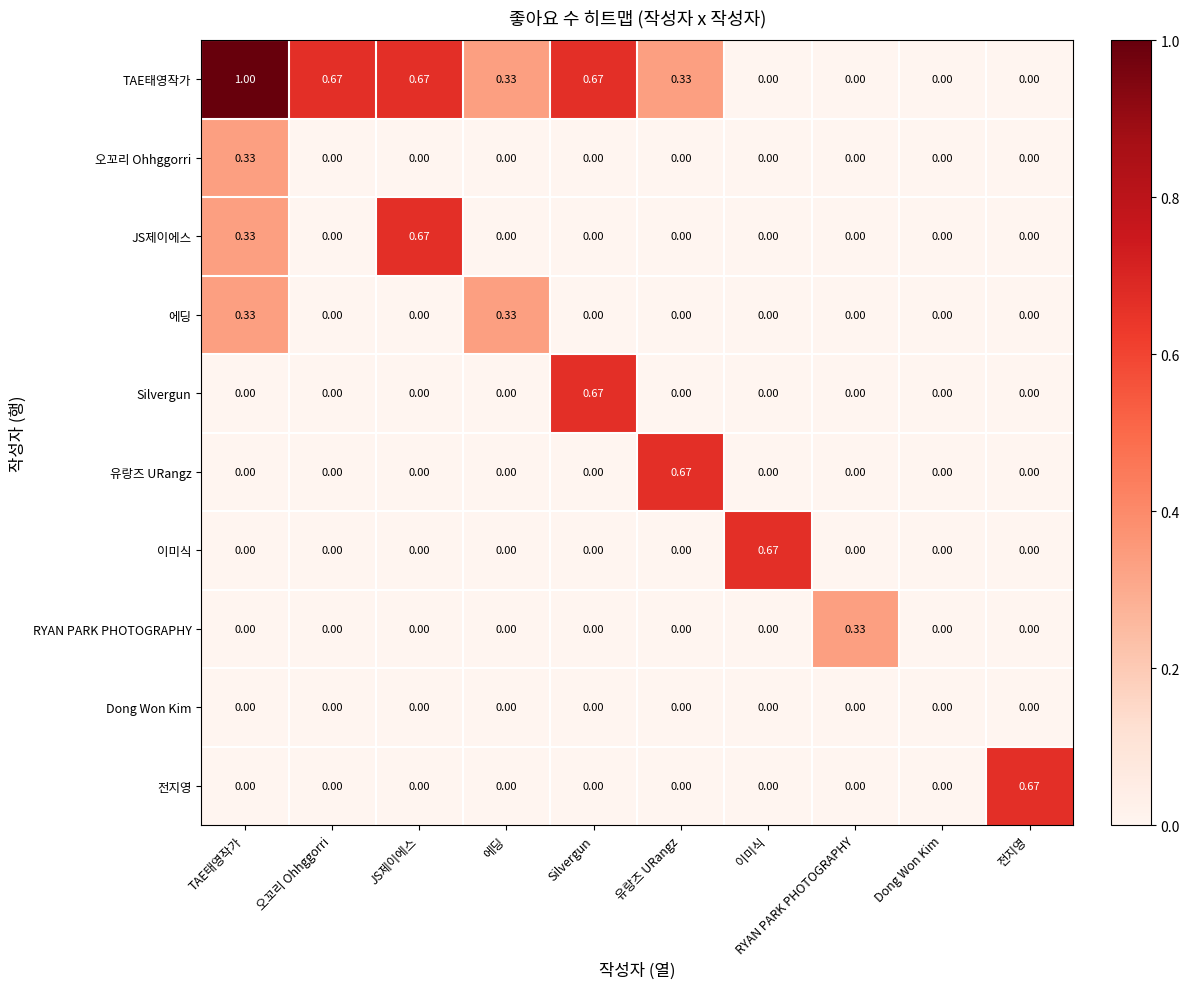

At which category is the sum across all series the highest?

TAE태영작가